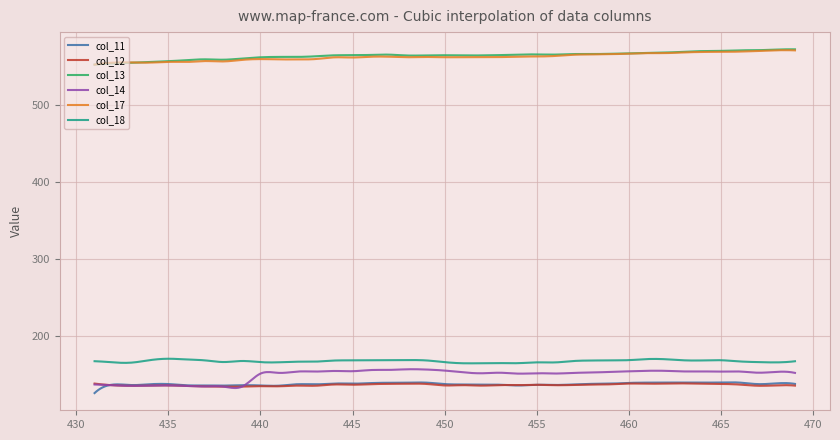

What are all the series names shown in the legend?

col_11, col_12, col_13, col_14, col_17, col_18